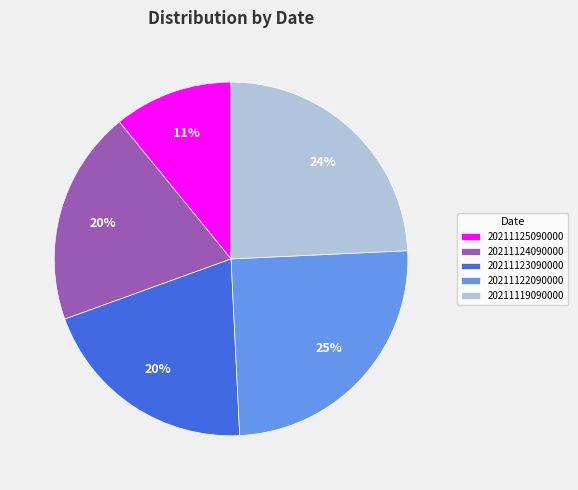

To the nearest percent, what is the average slice percentage?

20%